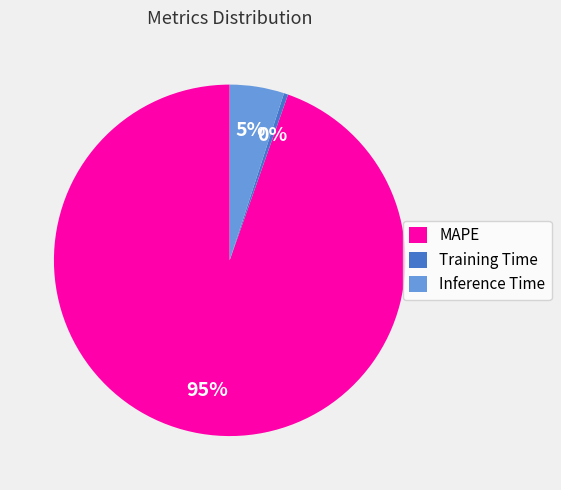

Combined, do Training Time and MAPE account for over 50%?

Yes